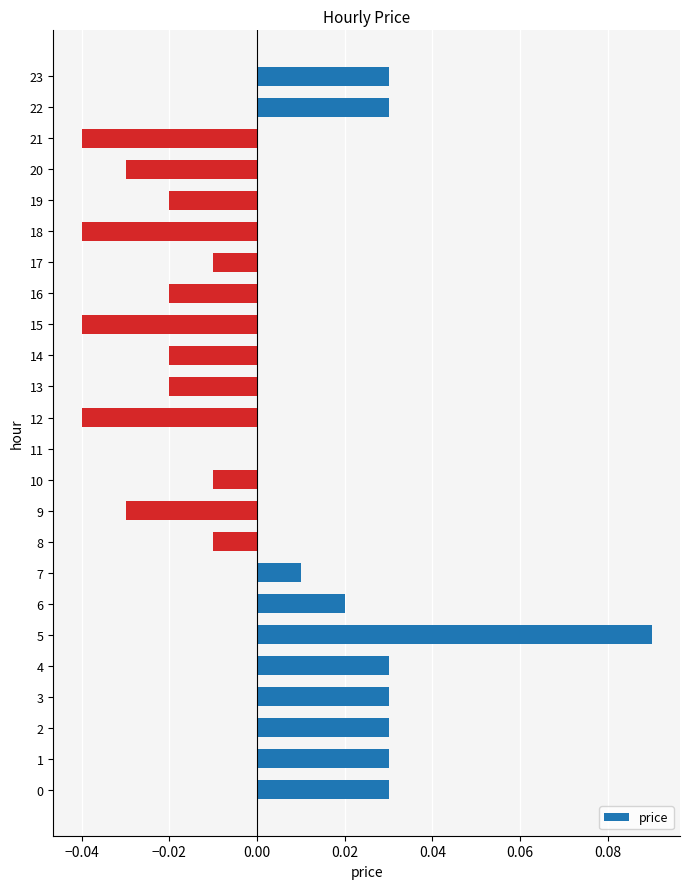

How many series are shown in this chart?

1